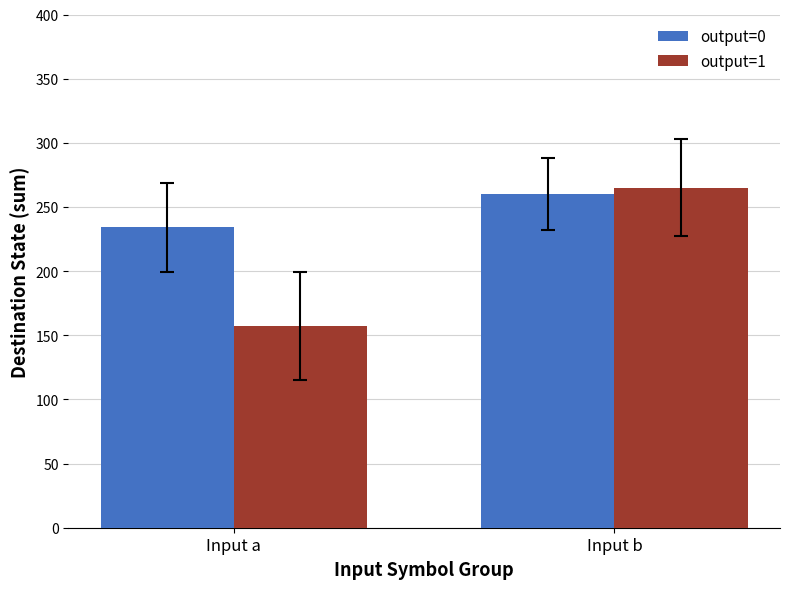

Reading left to right, transcribe all the data shown in this chart.

output=0: Input a=234	Input b=260
output=1: Input a=157	Input b=265